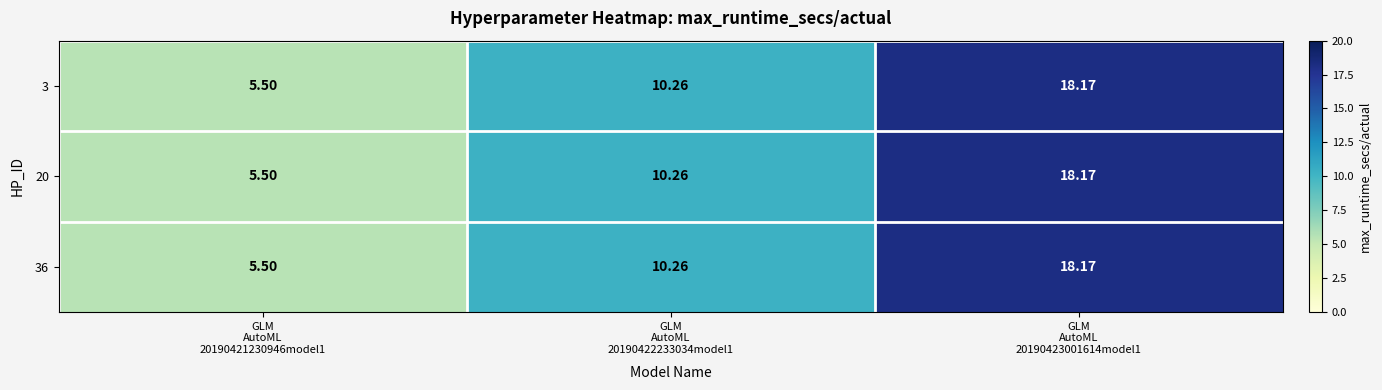

Which has a higher value, GLM
AutoML
20190422233034model1 or GLM
AutoML
20190423001614model1?

GLM
AutoML
20190423001614model1